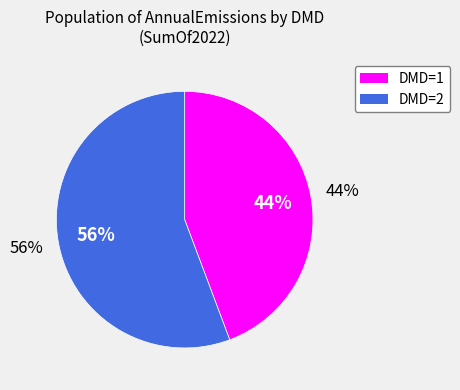

Does 1 represent more than half of the total?

No